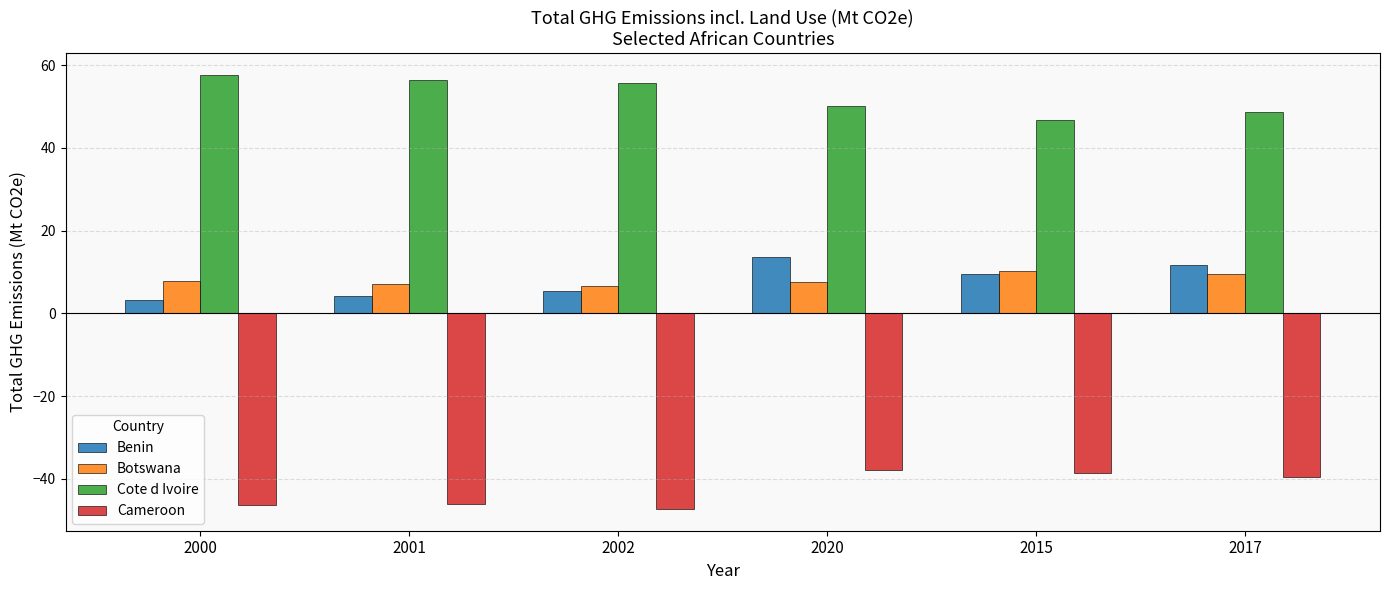

What is the difference between the highest and lowest values at 2000?

103.9